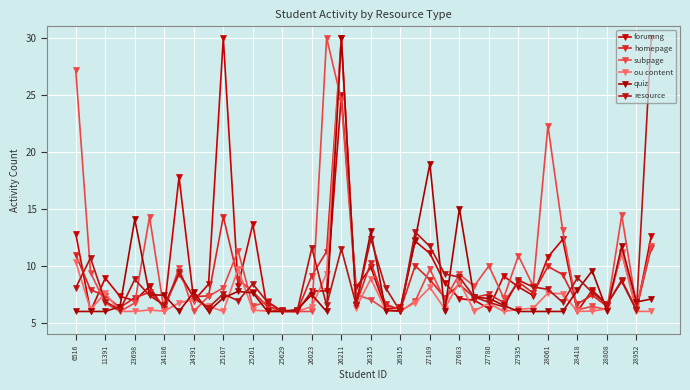

How many interior local valleys does the ou content series have?

11